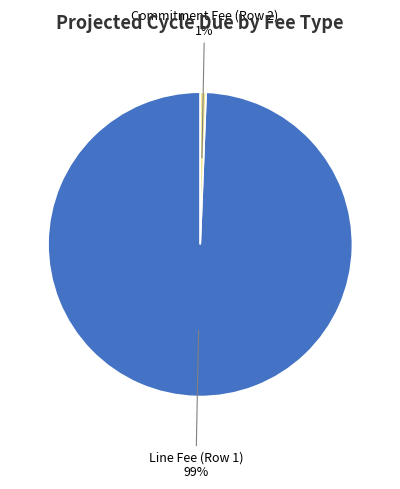

Is there any slice that represents more than half of the pie?

Yes